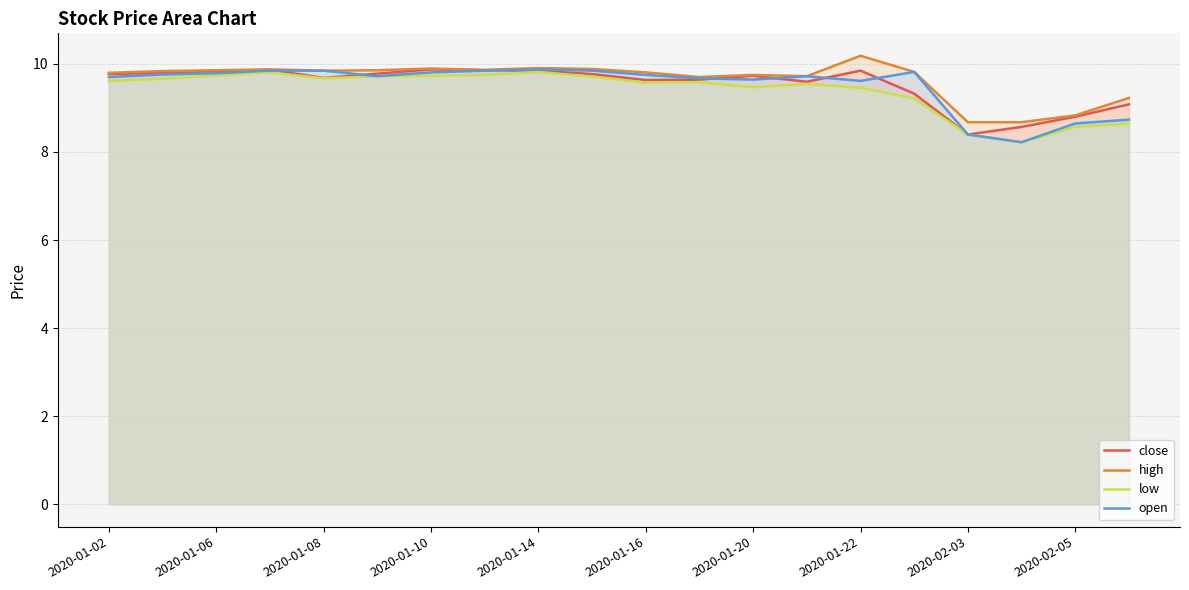

What is the minimum value for low?

8.2